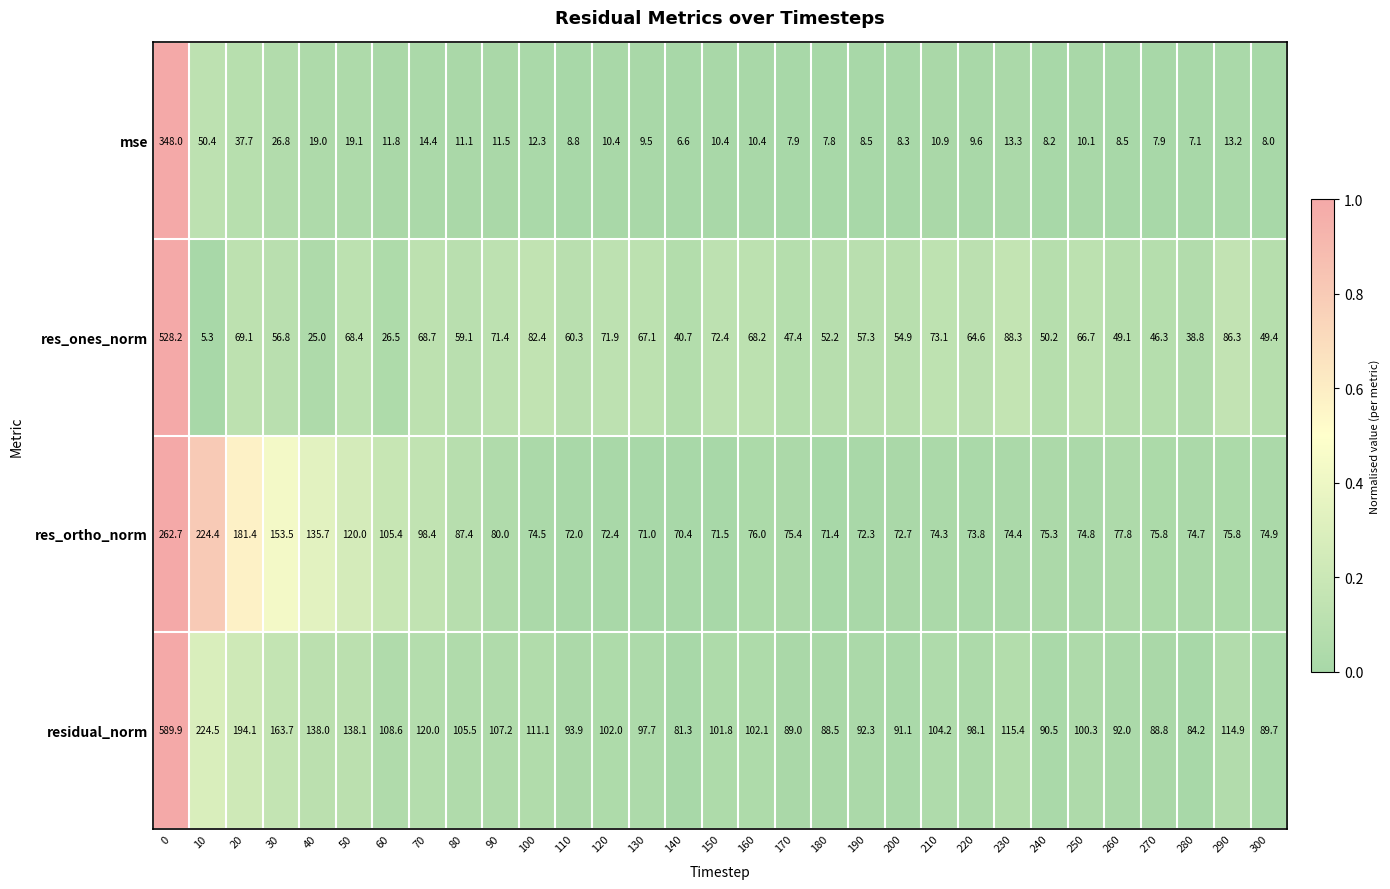

Which series has the largest total across all categories?

residual_norm